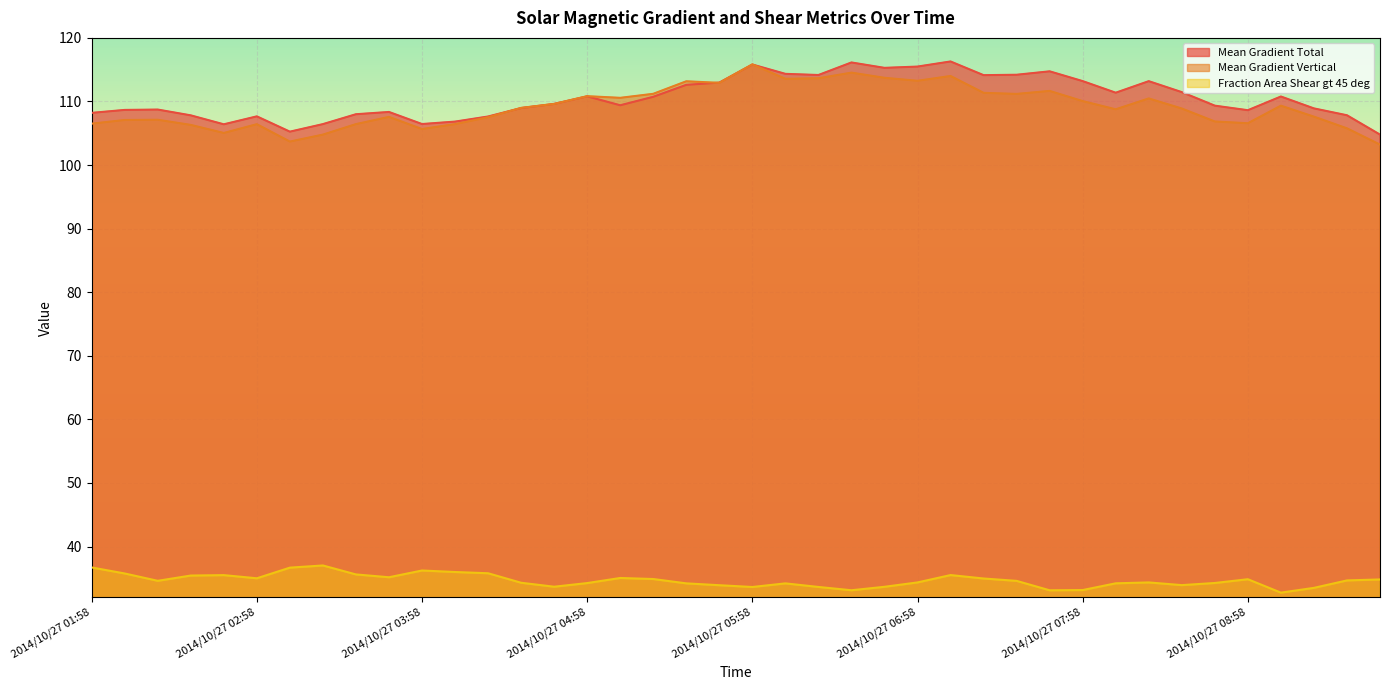

True or false: Mean Gradient Total and Fraction Area Shear gt 45 deg intersect in this chart.

False